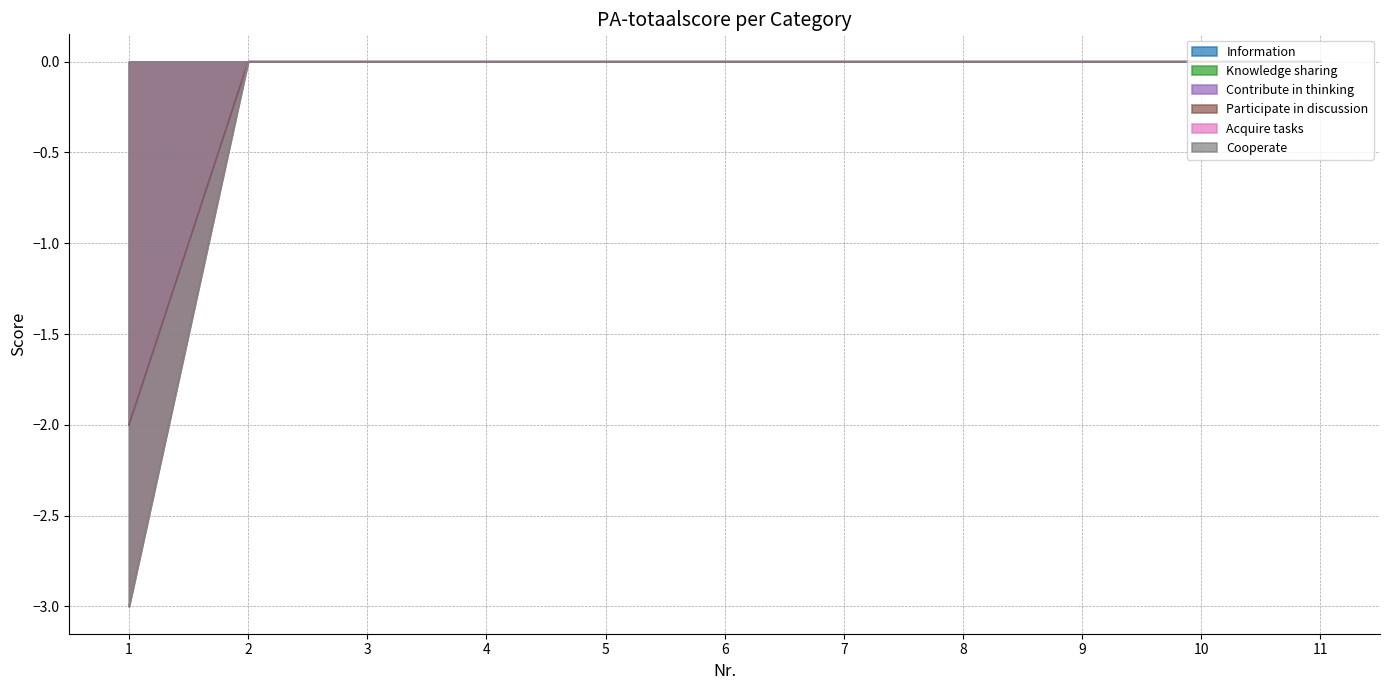

What are all the series names shown in the legend?

Information, Knowledge sharing, Contribute in thinking, Participate in discussion, Acquire tasks, Cooperate